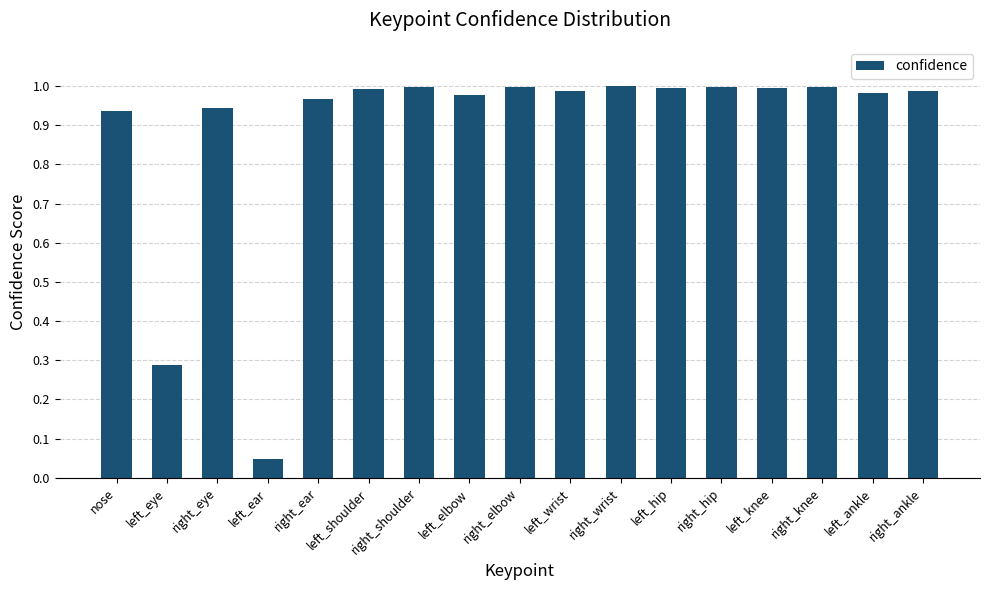

What is the label of the 10th bar from the left?

left_wrist